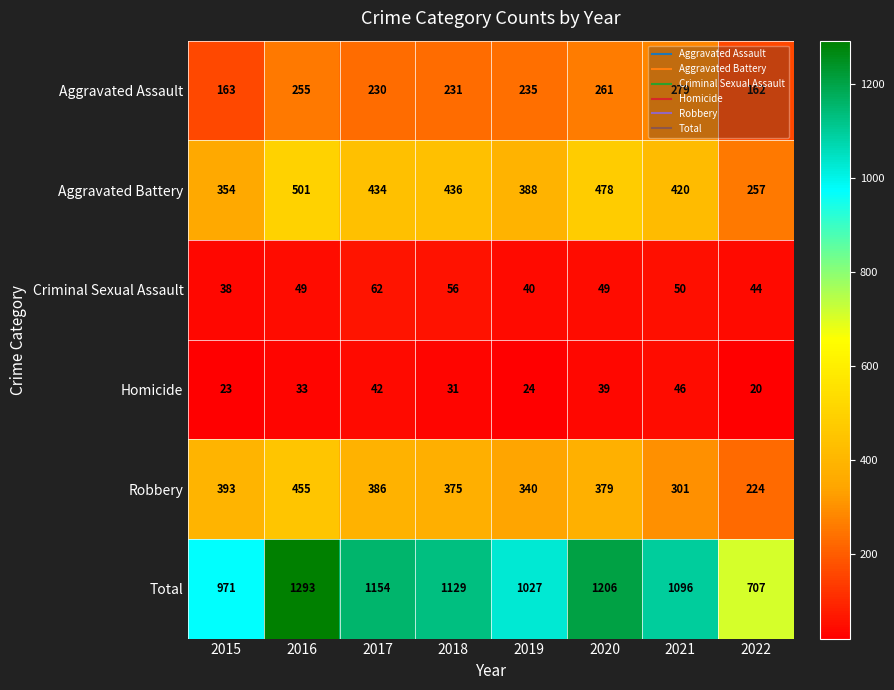

At which category is the sum across all series the highest?

2016